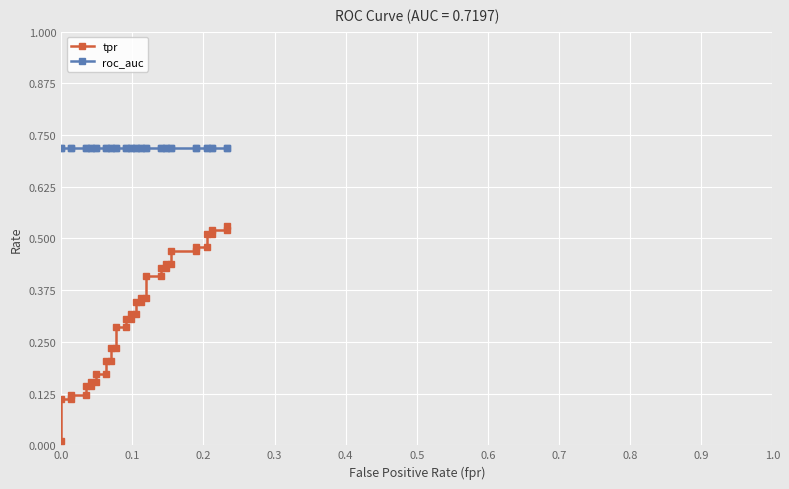

Read the roc_auc value at 0.9.

0.7